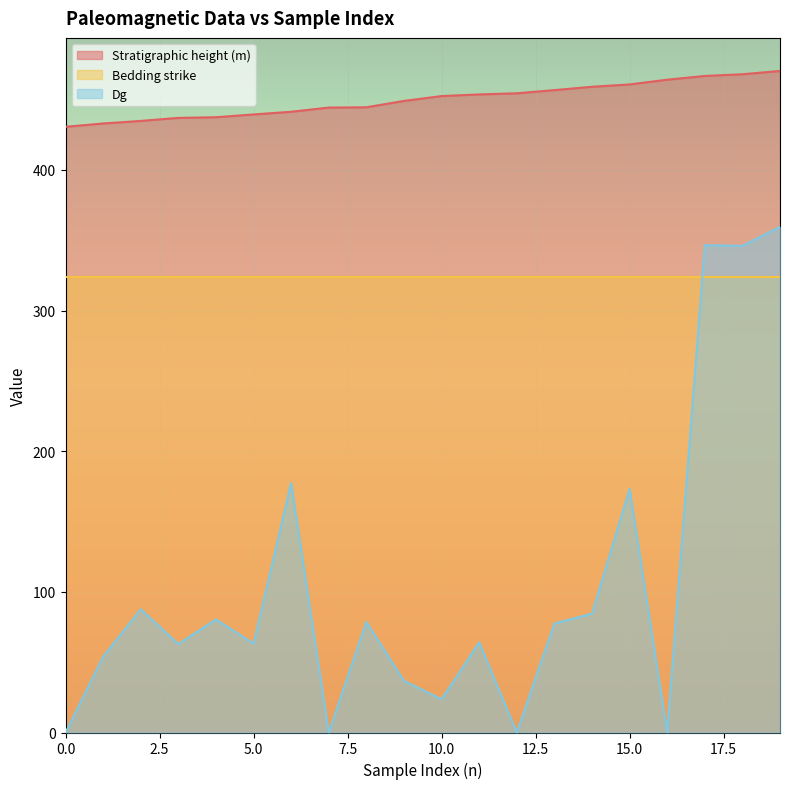

What is the spread (max minus min) of values at 12?

454.5